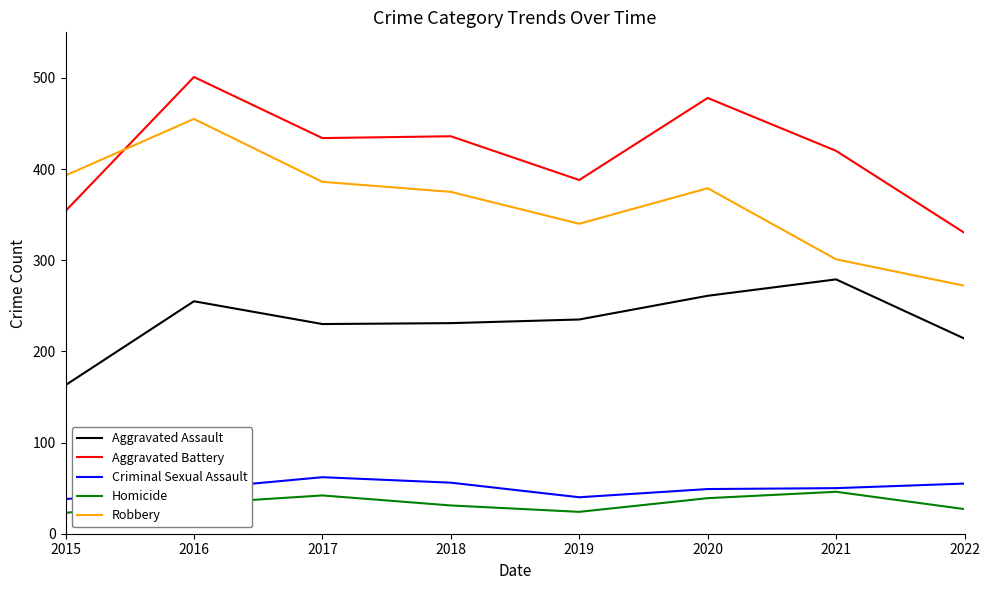

True or false: Aggravated Assault has more than 0 interior local peaks.

True